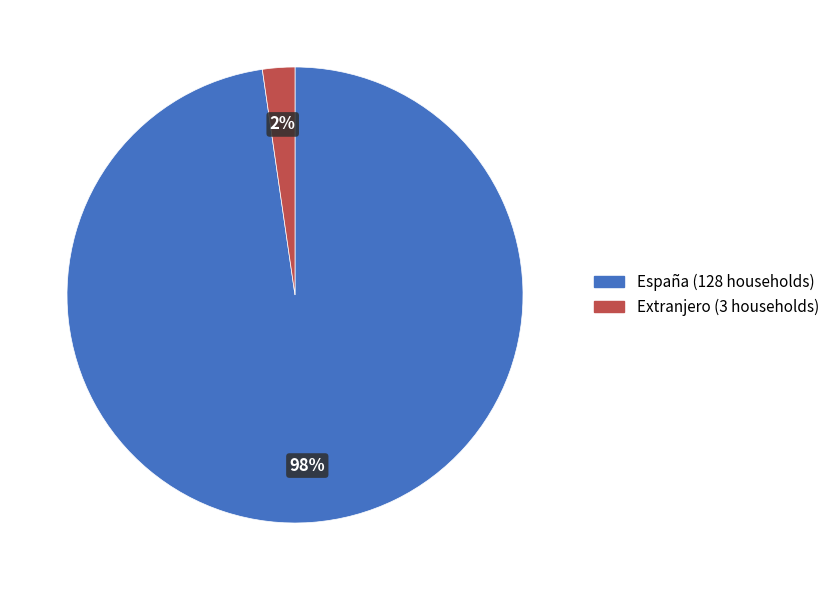

Which category has the biggest portion of the pie?

España